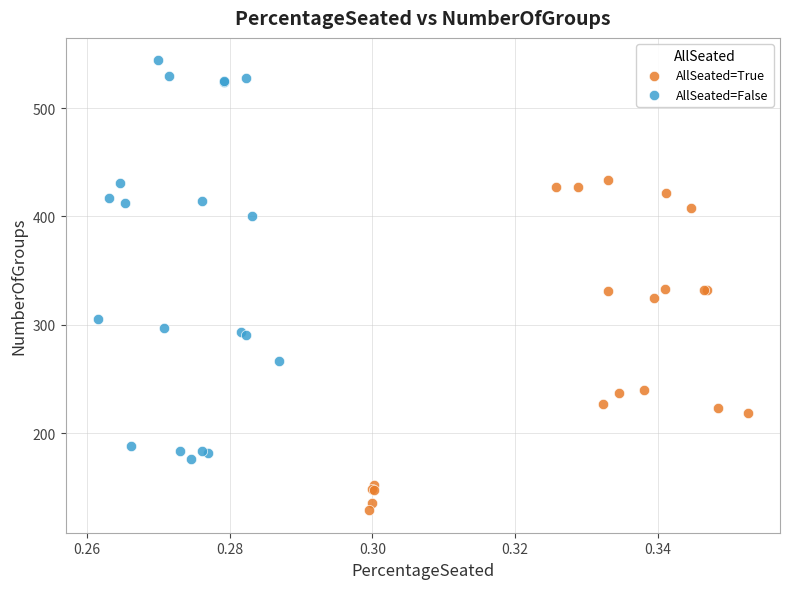

Which series contains the lowest Y value?

AllSeated=True